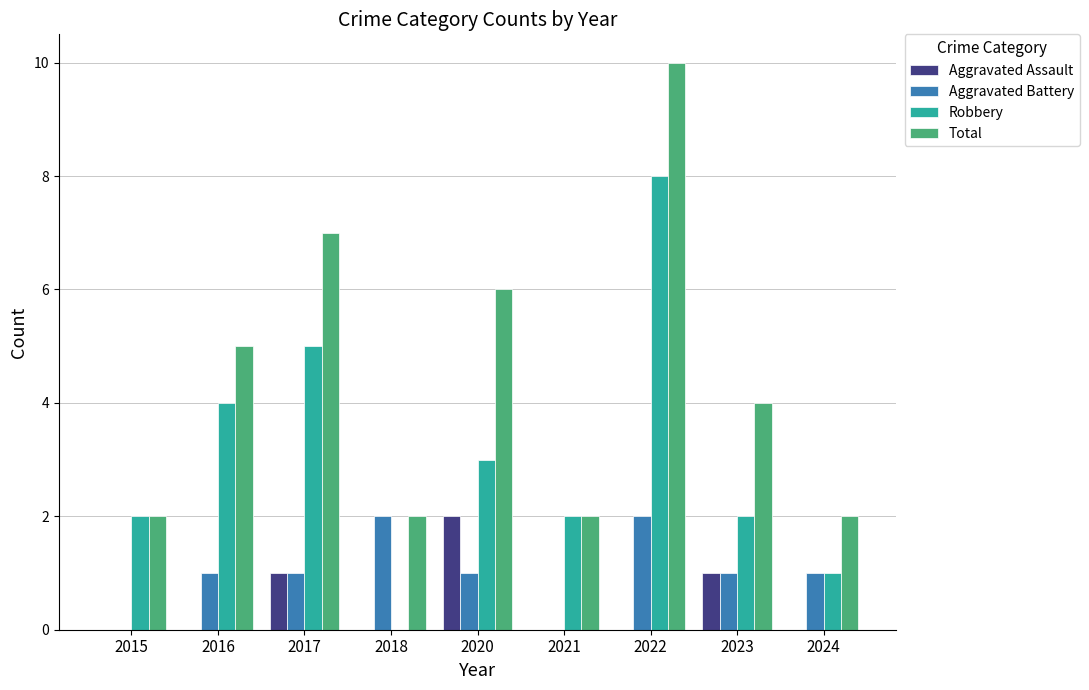

What is the sum of all Robbery values?

27